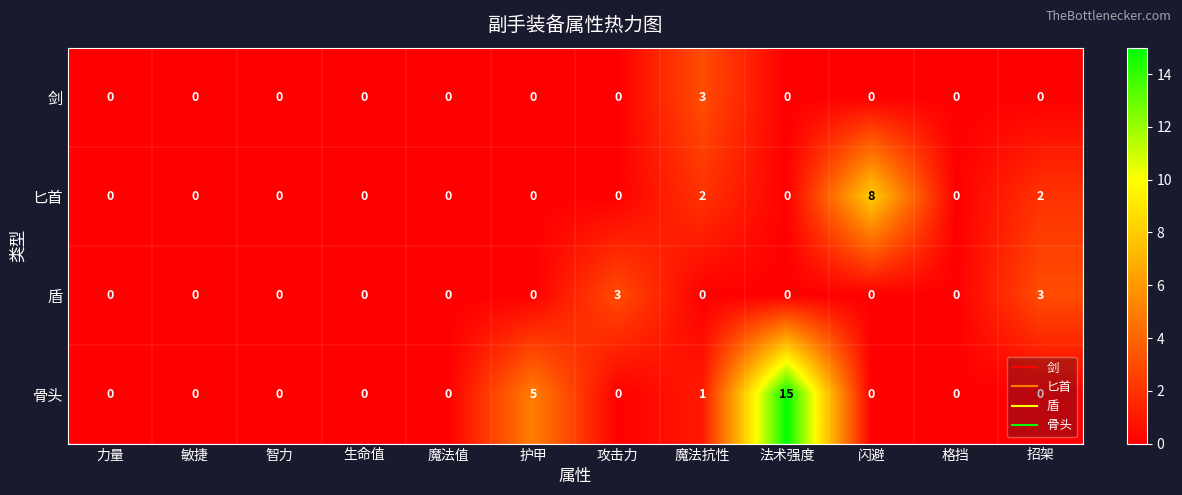

What is the total value across all series at 招架?

5